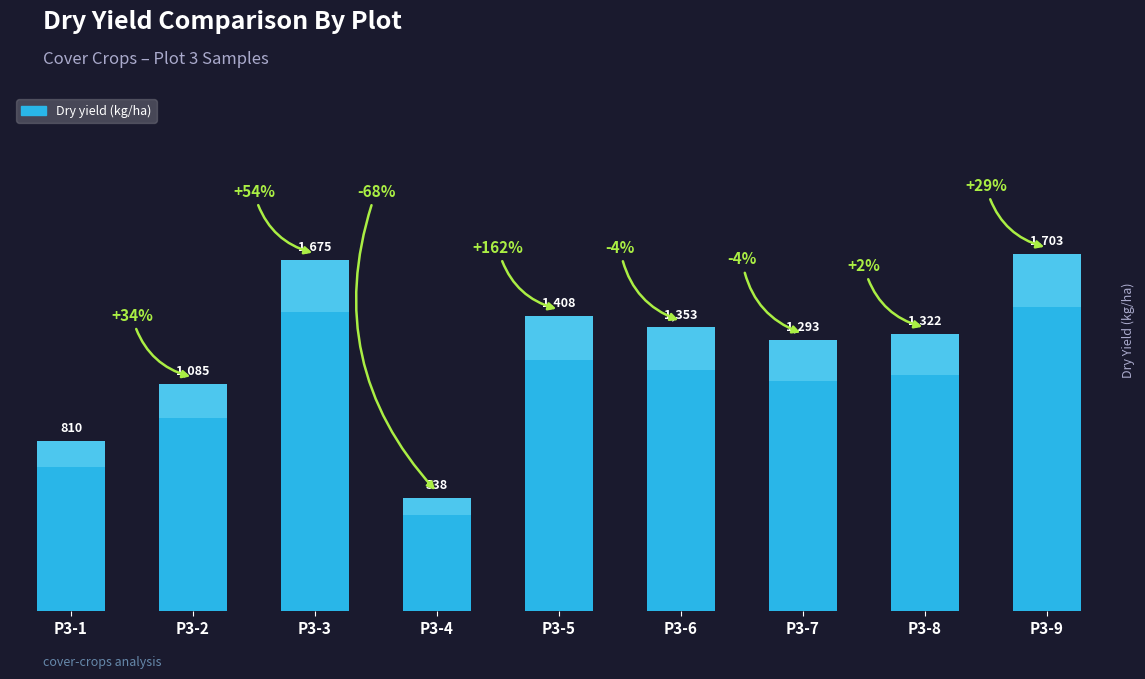

How many bars are there in total?

9